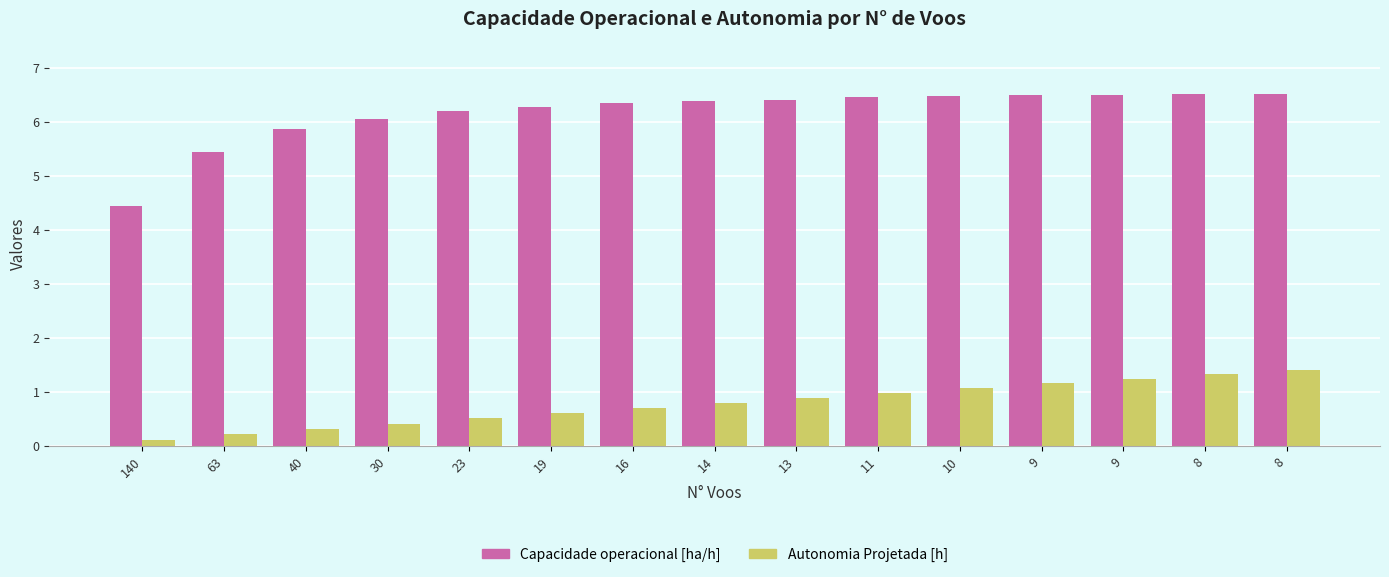

What are all the series names shown in the legend?

Capacidade operacional [ha/h], Autonomia Projetada [h]